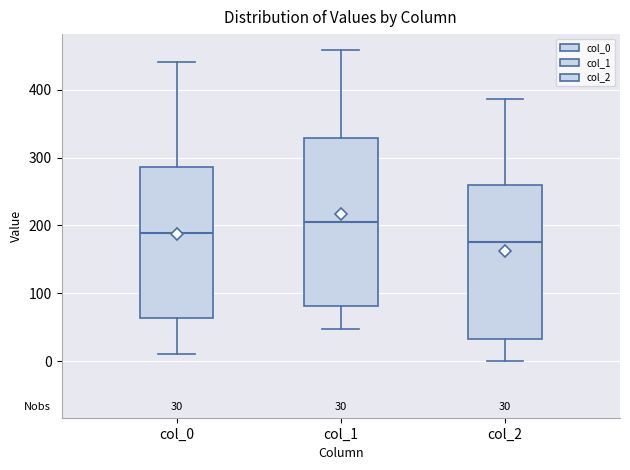

Which box is the tallest, from its lower edge to its upper edge?

col_1